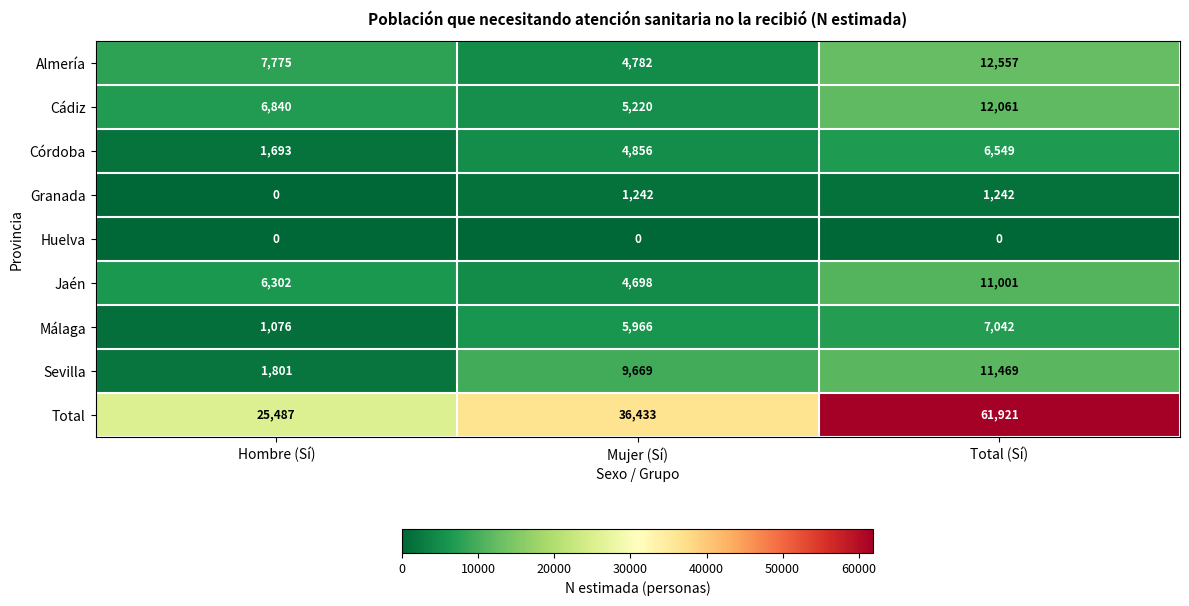

What is the sum of the Córdoba values at Total (Sí) and Hombre (Sí)?

8242